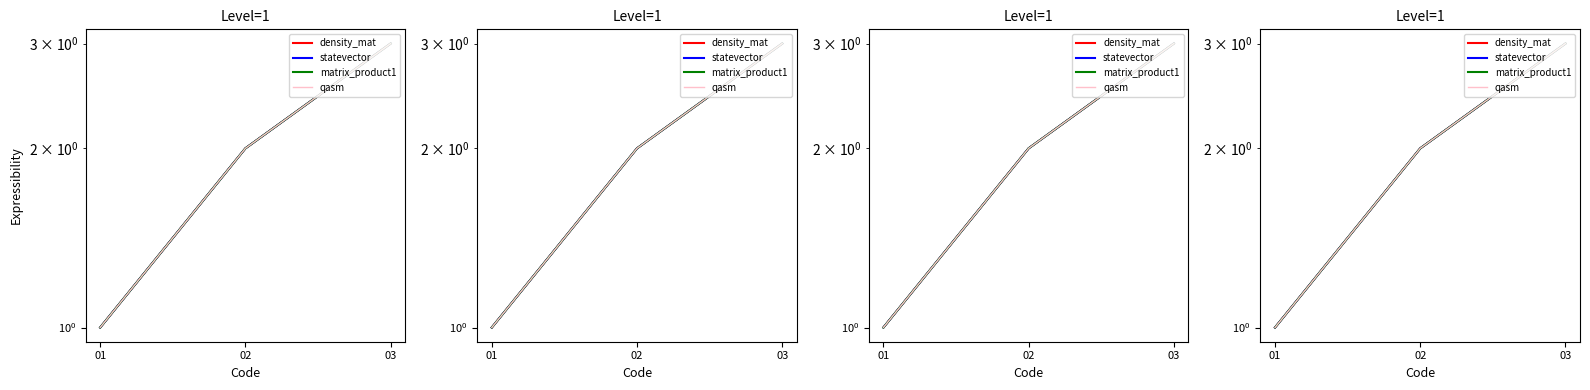

How many categories are shown in the chart?

3